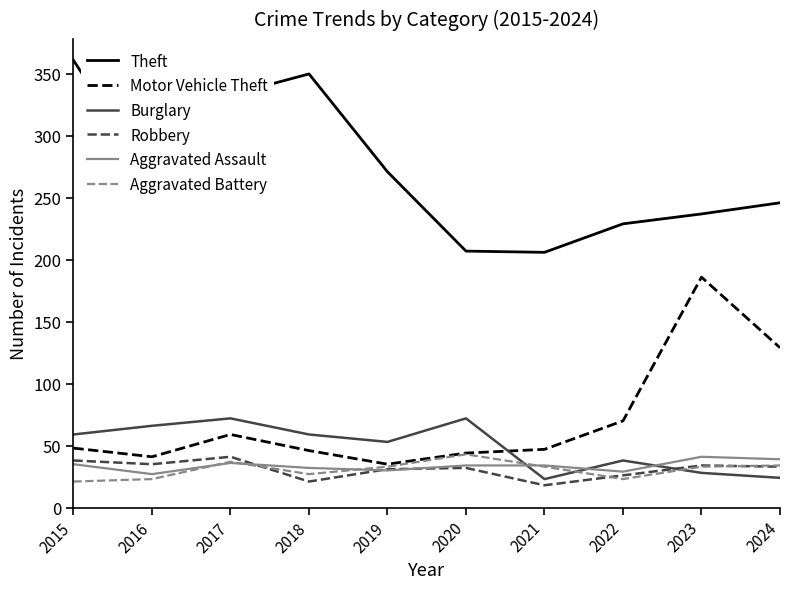

How many interior local valleys does the Burglary series have?

2